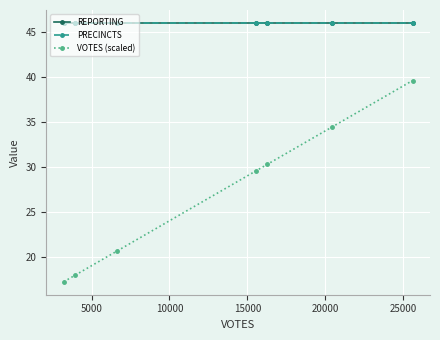

True or false: PRECINCTS and REPORTING cross at least once.

False